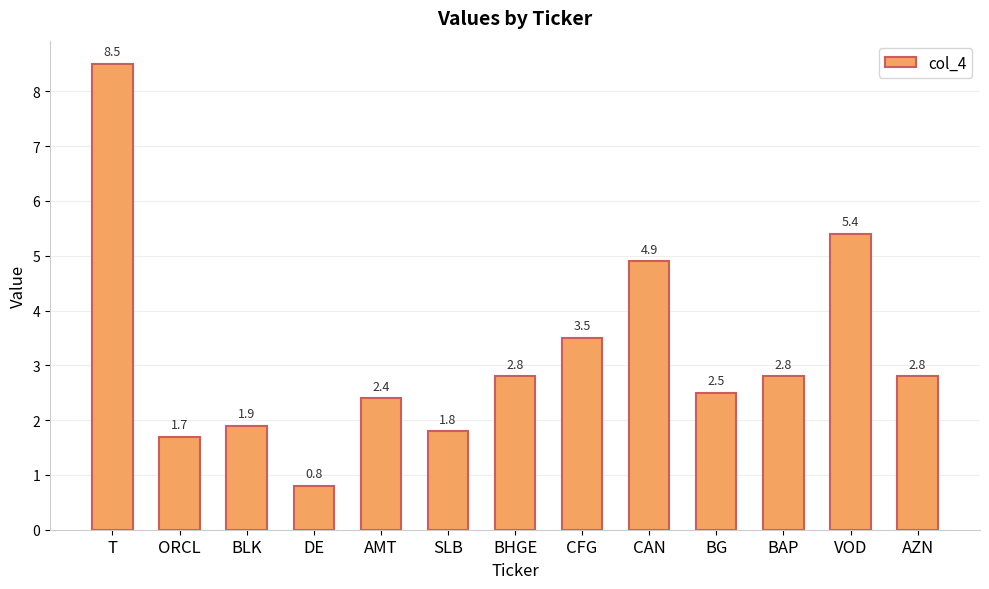

What is the minimum value shown in the chart?

0.8